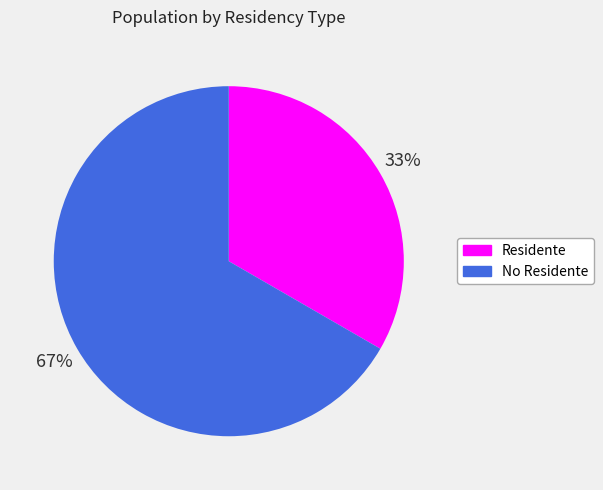

To the nearest percent, what is the average slice percentage?

50%